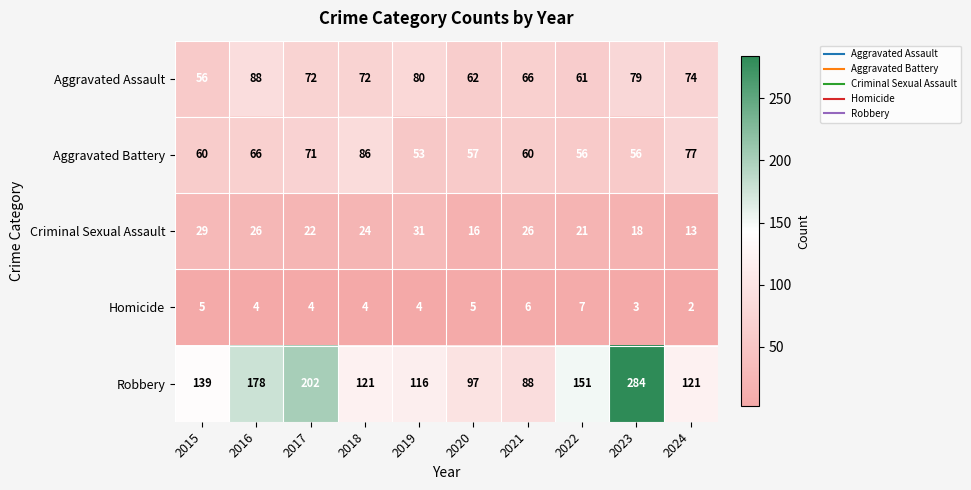

What is the difference between the highest and lowest values at 2018?

117